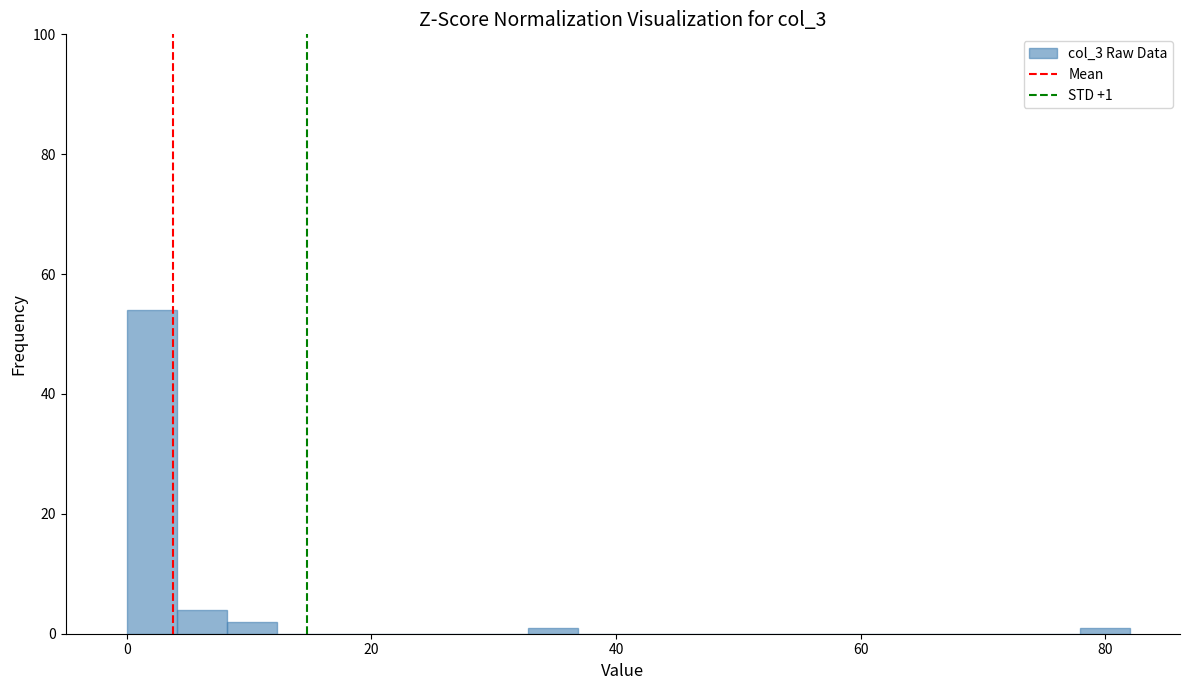

Read against the x-axis, roughly where is the centre of the tallest bar?

2